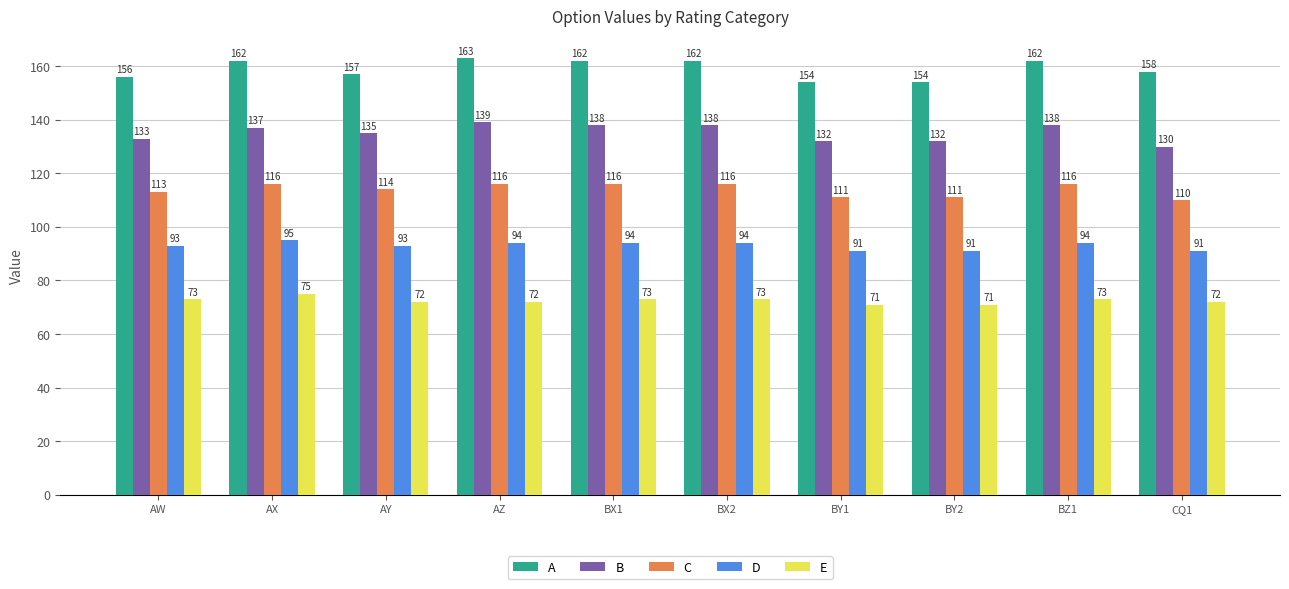

The D series shows 63 at AW. True or false?

False